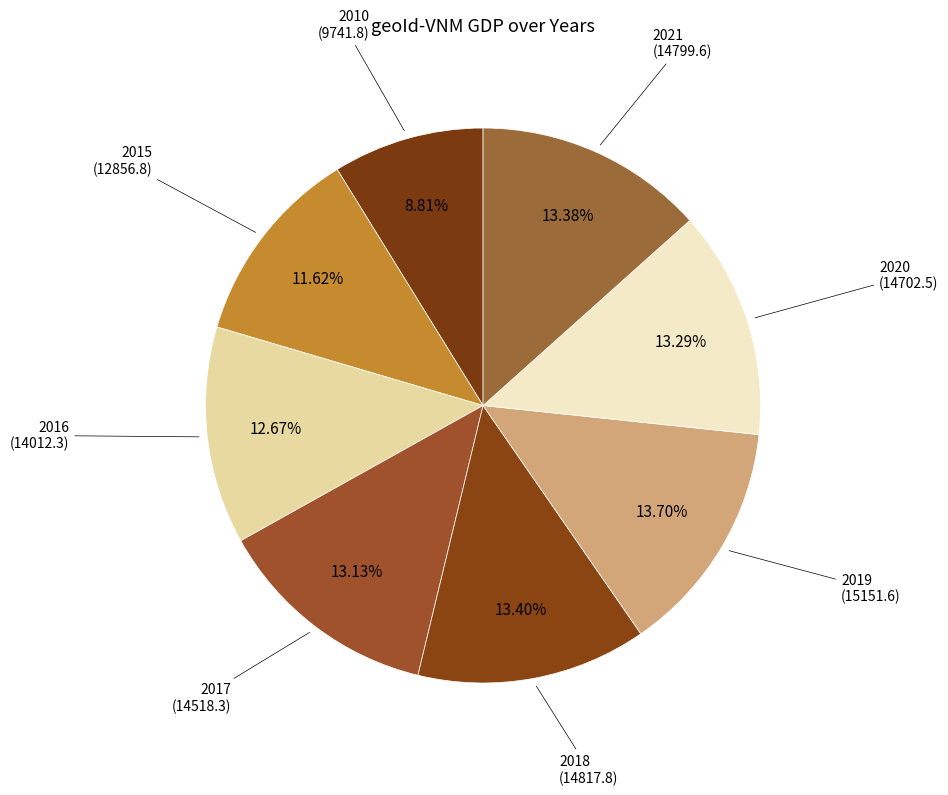

To the nearest percent, what percentage of the pie is 2021?

13%